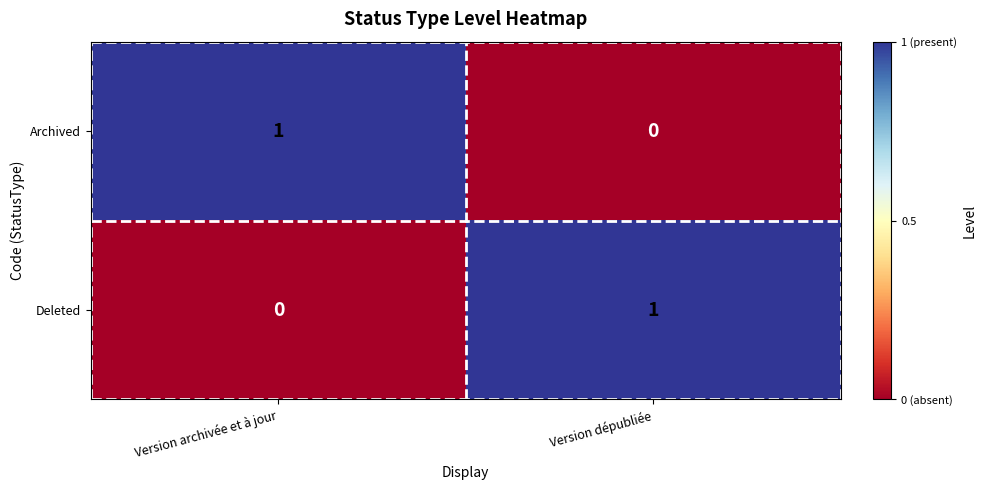

At which label is Archived closest to 0?

Version dépubliée